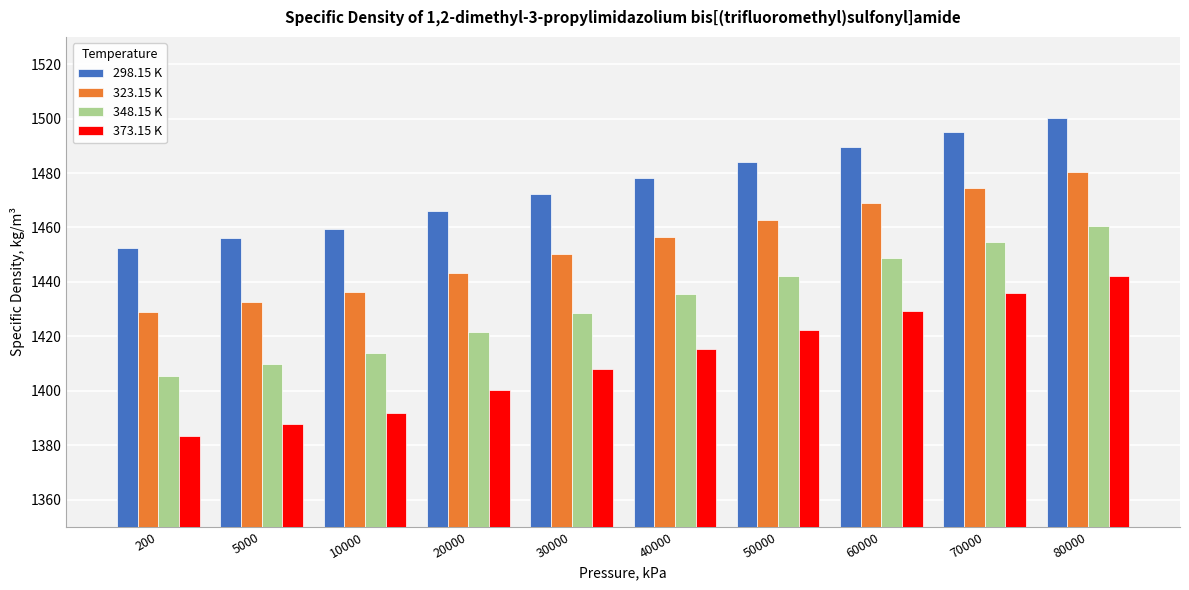

At which category is the sum across all series the highest?

80000